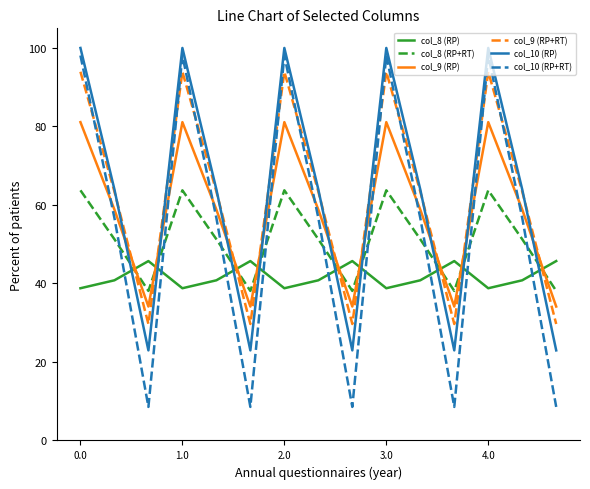

Which series ends up on top after the final intersection of col_10 (RP+RT) and col_9 (RP)?

col_9 (RP)